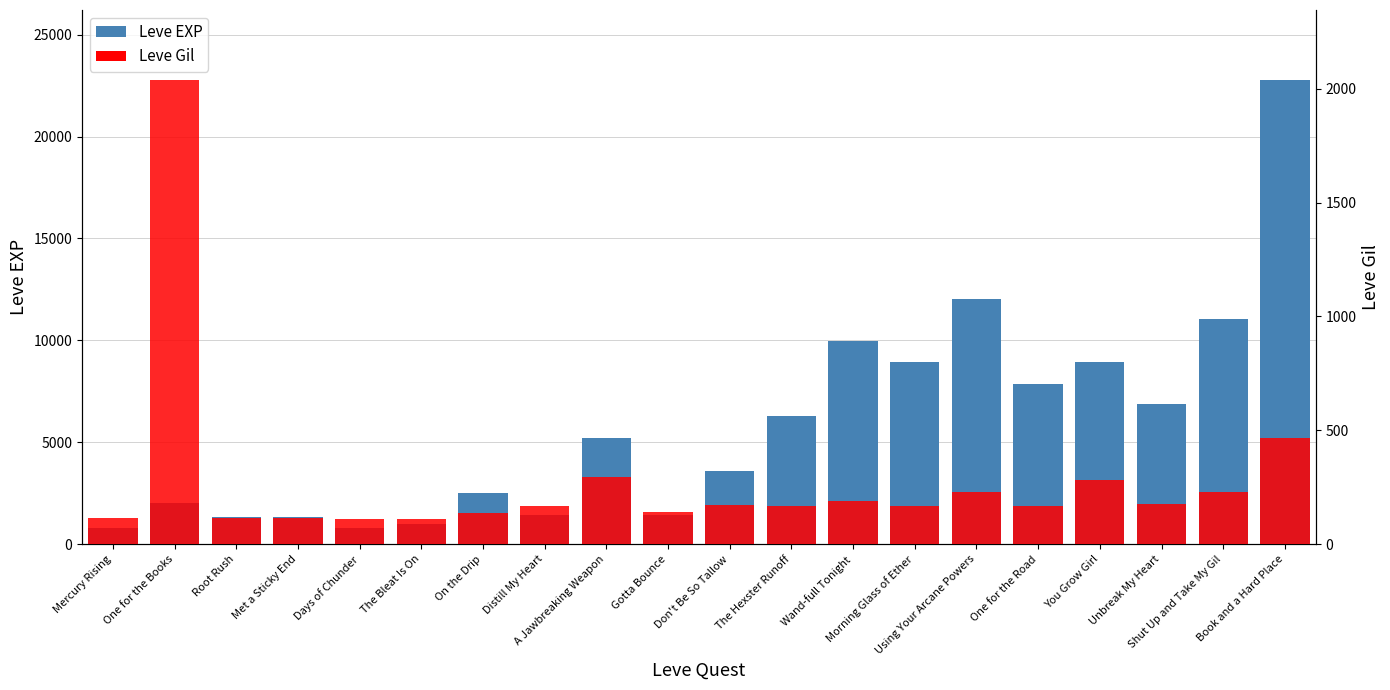

What is the label of the 11th bar from the left?

Don't Be So Tallow